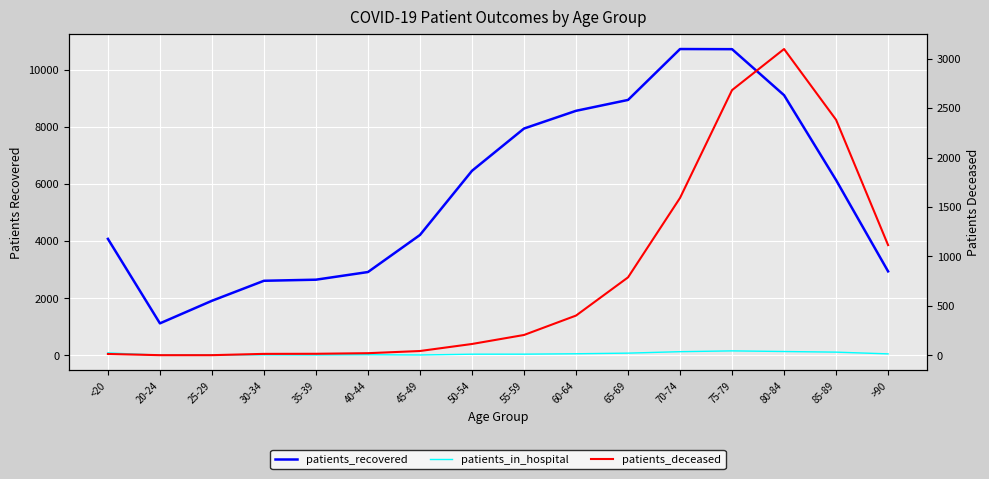

What is the spread (max minus min) of values at 85-89?

6021